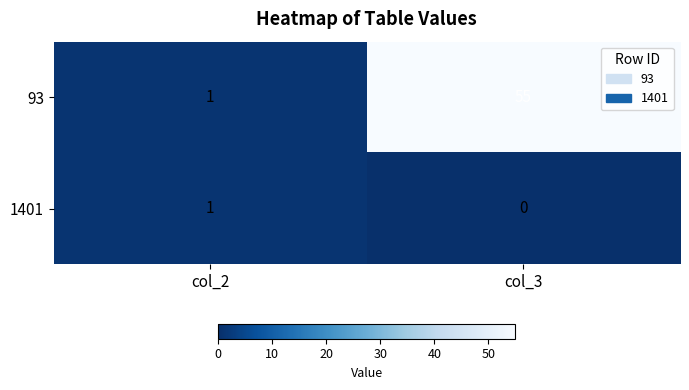

Reading right to left, what are all the values shown in this chart?

93: col_3=55	col_2=1
1401: col_3=0	col_2=1